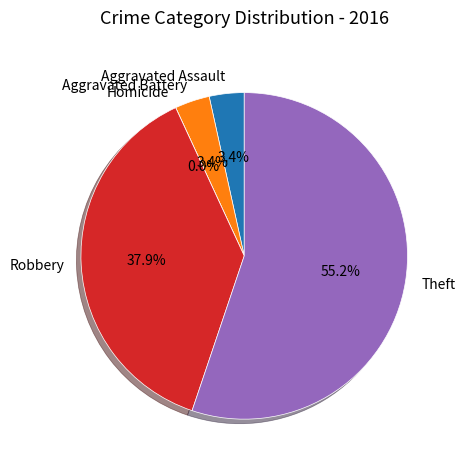

What is the majority slice?

Theft